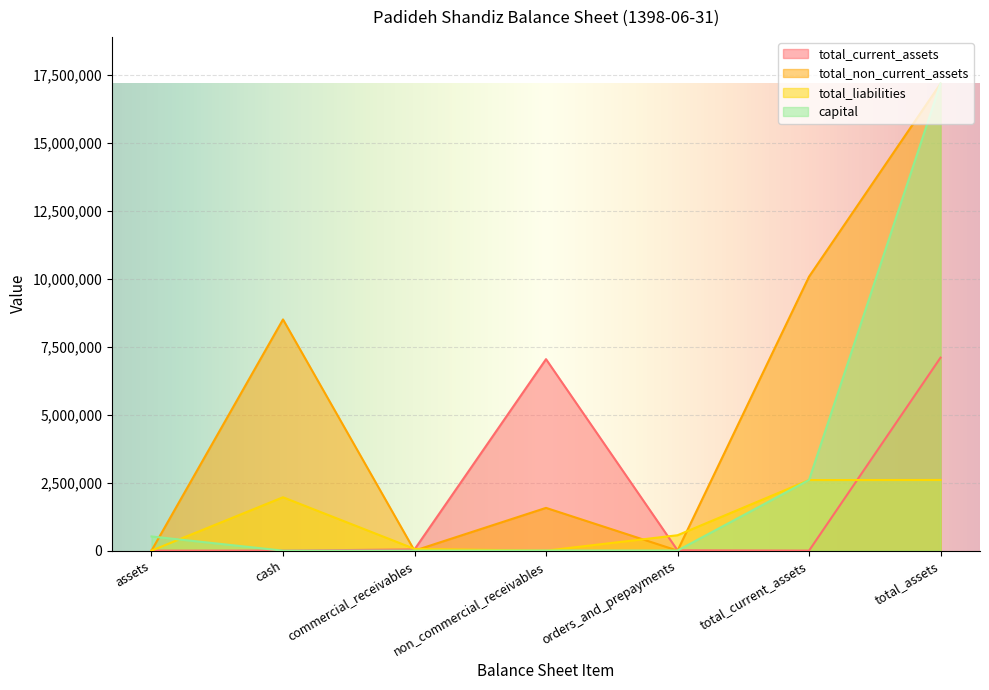

How many lines are shown in the chart?

4